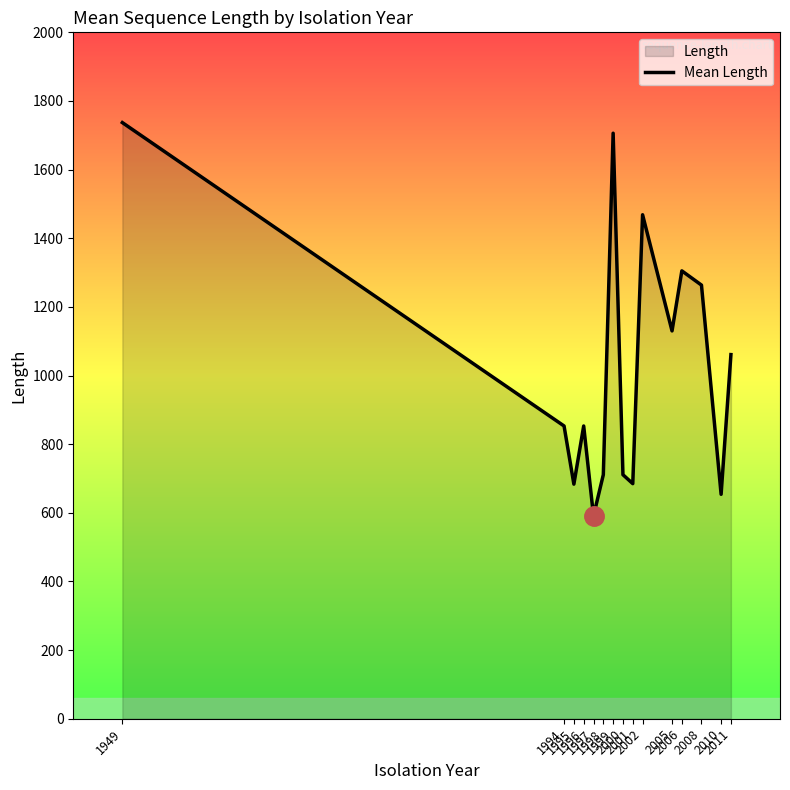

What is the average value?

1027.5